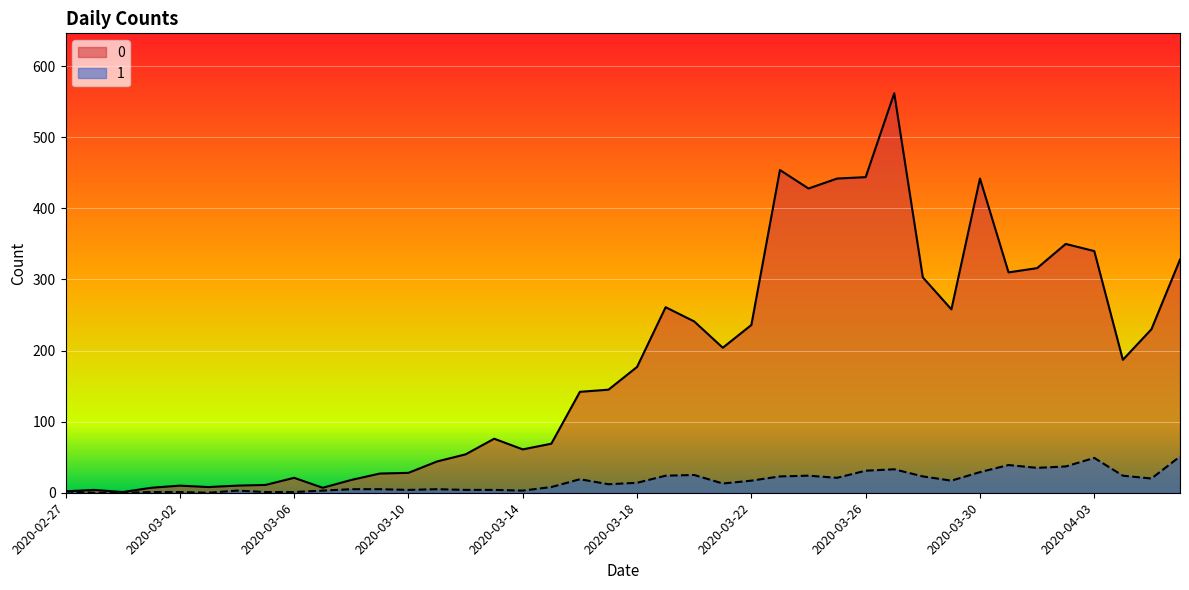

What position from the left is 2020-03-29?

32